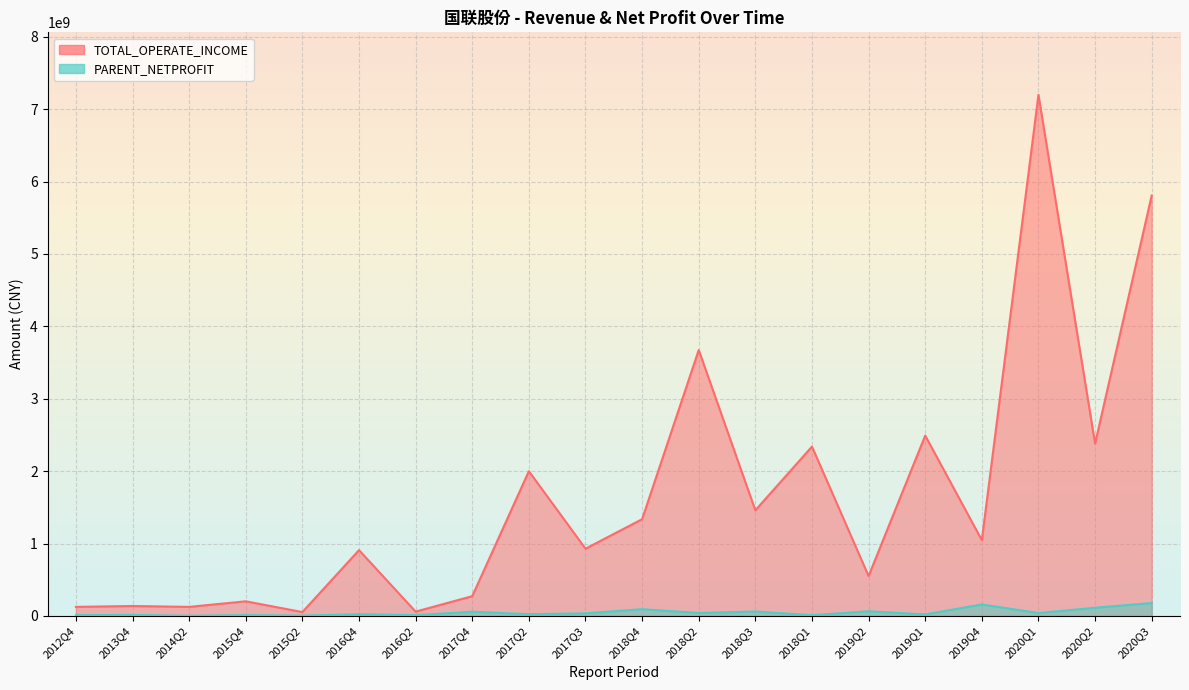

List the labels in order of value, largest first.

2020Q3, 2019Q4, 2020Q2, 2018Q4, 2019Q2, 2018Q3, 2017Q4, 2018Q2, 2020Q1, 2017Q3, 2017Q2, 2016Q4, 2019Q1, 2013Q4, 2015Q4, 2016Q2, 2012Q4, 2018Q1, 2015Q2, 2014Q2